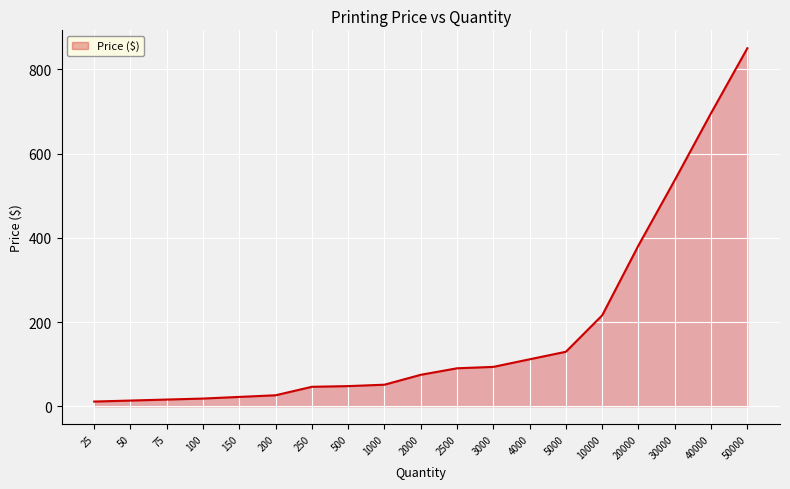

True or false: the data shows 17.9 at 500.

False